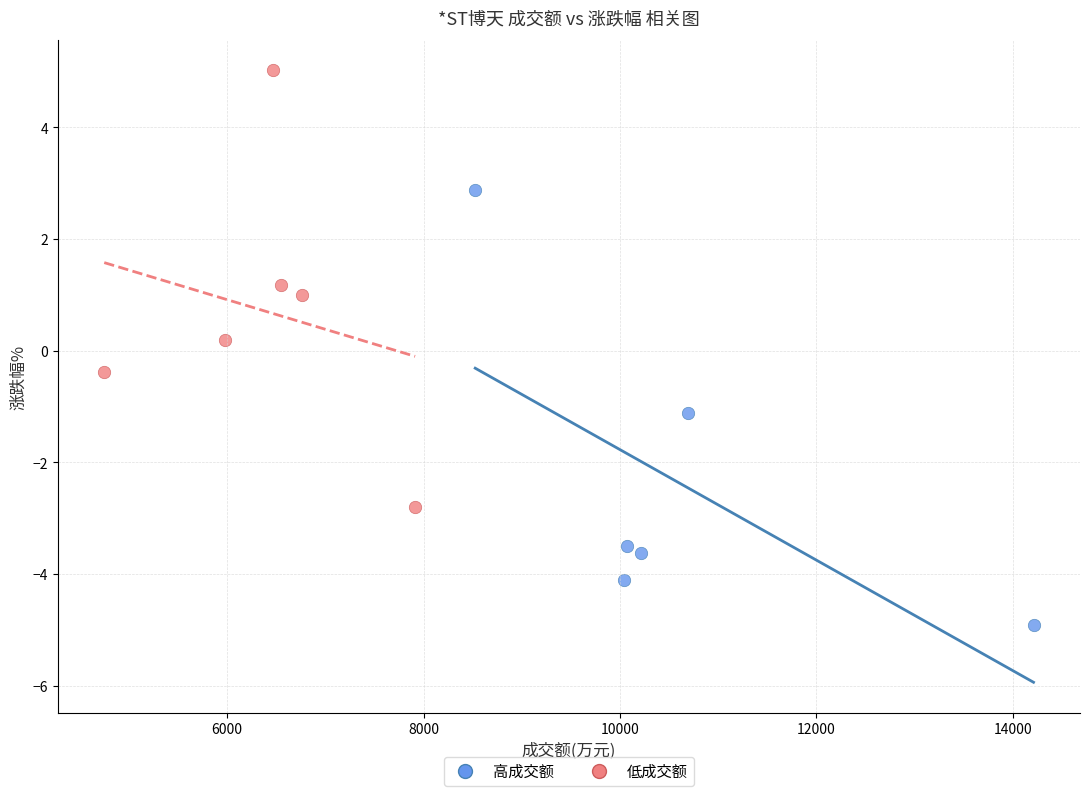

What are all the series names shown in the legend?

高成交额, 低成交额